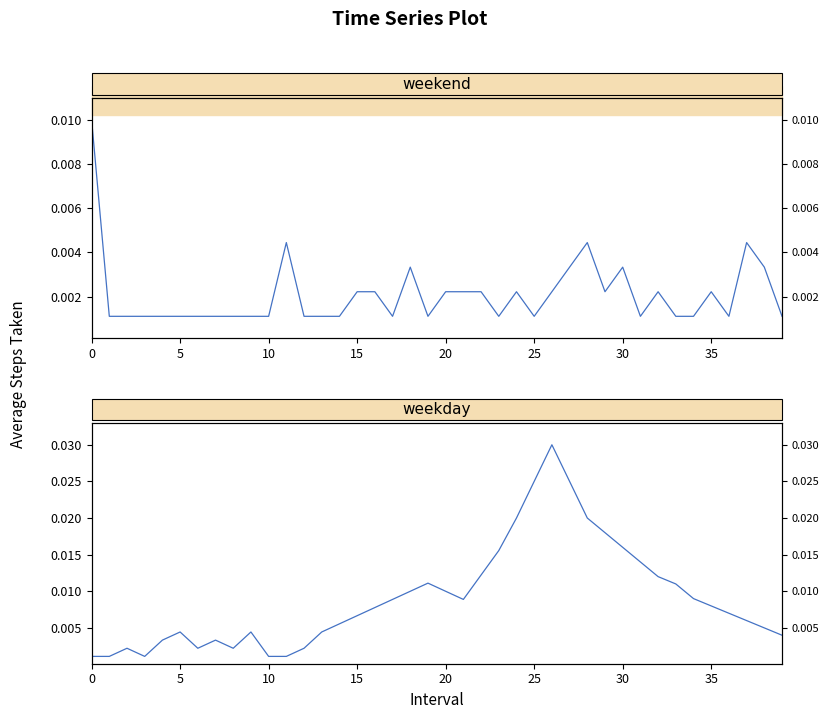

Which category has the lowest value across all series?

5